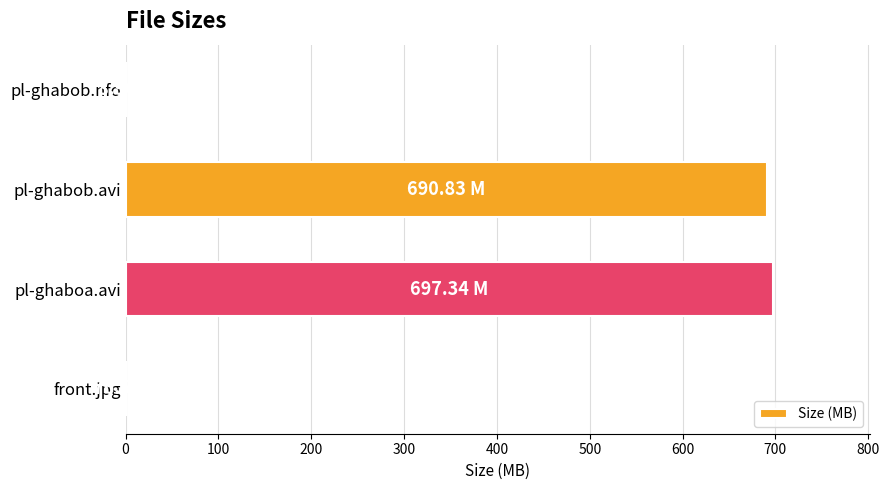

Between pl-ghabob.avi and pl-ghabob.nfo, which is larger?

pl-ghabob.avi